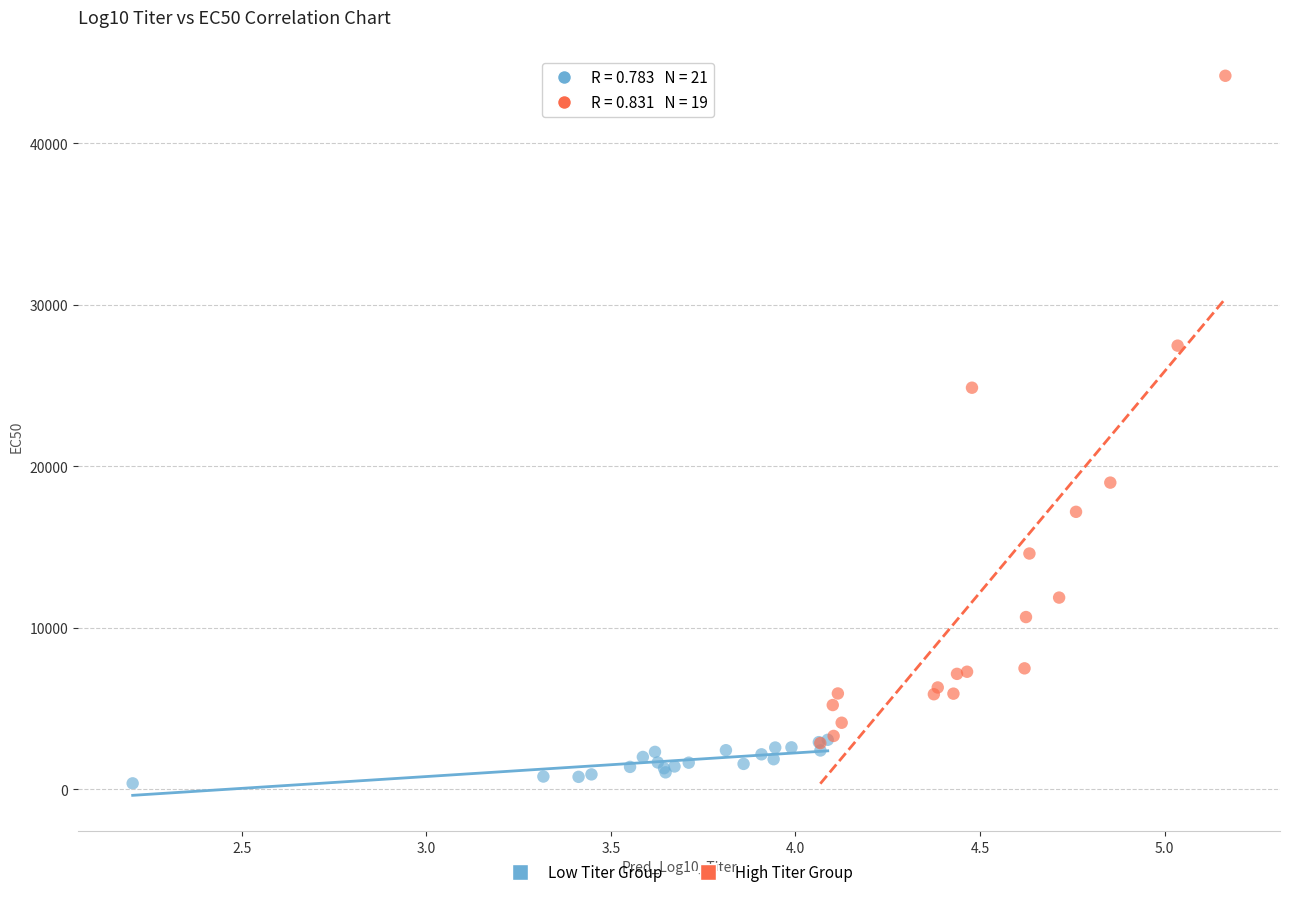

Which series contains the highest Y value?

High Titer Group